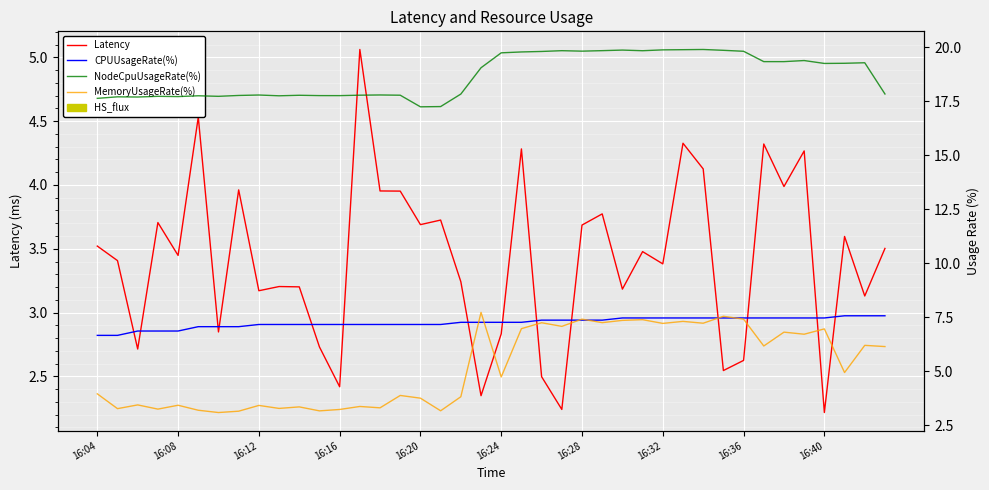

Reading left to right, extract all data points from this chart.

Latency: 3.5	3.4	2.7	3.7	3.4	4.5	2.8	4.0	3.2	3.2	3.2	2.7	2.4	5.1	4.0	4.0	3.7	3.7	3.2	2.3	2.8	4.3	2.5	2.2	3.7	3.8	3.2	3.5	3.4	4.3	4.1	2.5	2.6	4.3	4.0	4.3	2.2	3.6	3.1	3.5
CPUUsageRate(%): 6.7	6.7	6.9	6.9	6.9	7.1	7.1	7.1	7.2	7.2	7.2	7.2	7.2	7.2	7.2	7.2	7.2	7.2	7.3	7.3	7.3	7.3	7.4	7.4	7.4	7.4	7.5	7.5	7.5	7.5	7.5	7.5	7.5	7.5	7.5	7.5	7.5	7.6	7.6	7.6
NodeCpuUsageRate(%): 17.6	17.7	17.7	17.7	17.7	17.7	17.7	17.8	17.8	17.7	17.8	17.8	17.8	17.8	17.8	17.8	17.2	17.2	17.8	19.0	19.7	19.8	19.8	19.8	19.8	19.8	19.9	19.8	19.9	19.9	19.9	19.9	19.8	19.3	19.3	19.4	19.2	19.3	19.3	17.8
MemoryUsageRate(%): 4.0	3.3	3.4	3.3	3.4	3.2	3.1	3.2	3.4	3.3	3.4	3.2	3.2	3.4	3.3	3.9	3.8	3.2	3.8	7.7	4.7	7.0	7.2	7.1	7.4	7.3	7.4	7.4	7.2	7.3	7.2	7.5	7.4	6.2	6.8	6.7	7.0	4.9	6.2	6.1